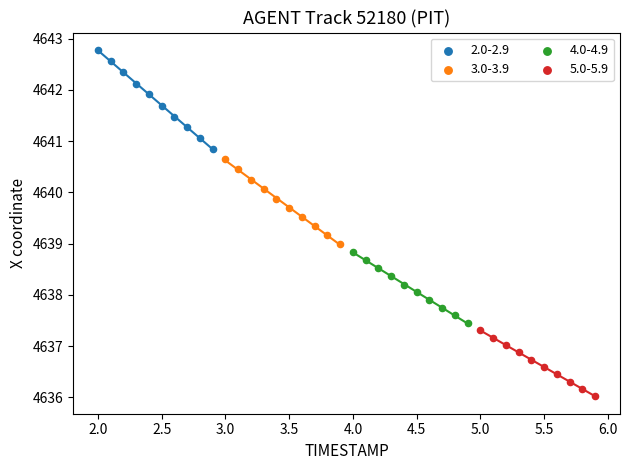

Which series contains the highest Y value?

2.0-2.9